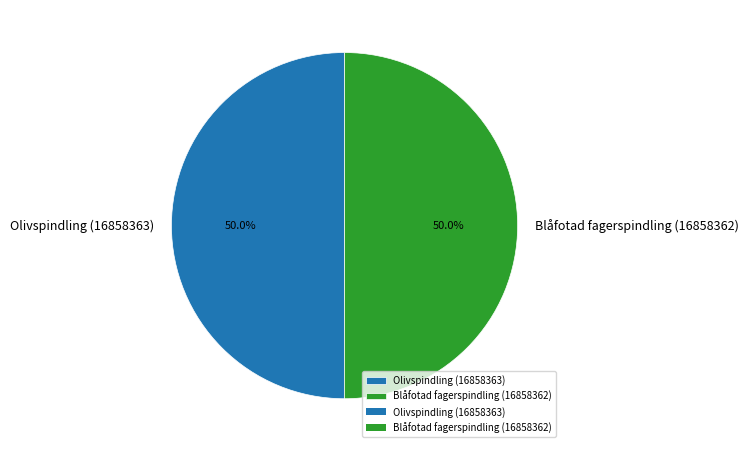

True or false: Olivspindling (16858363) accounts for 39% of the total.

False